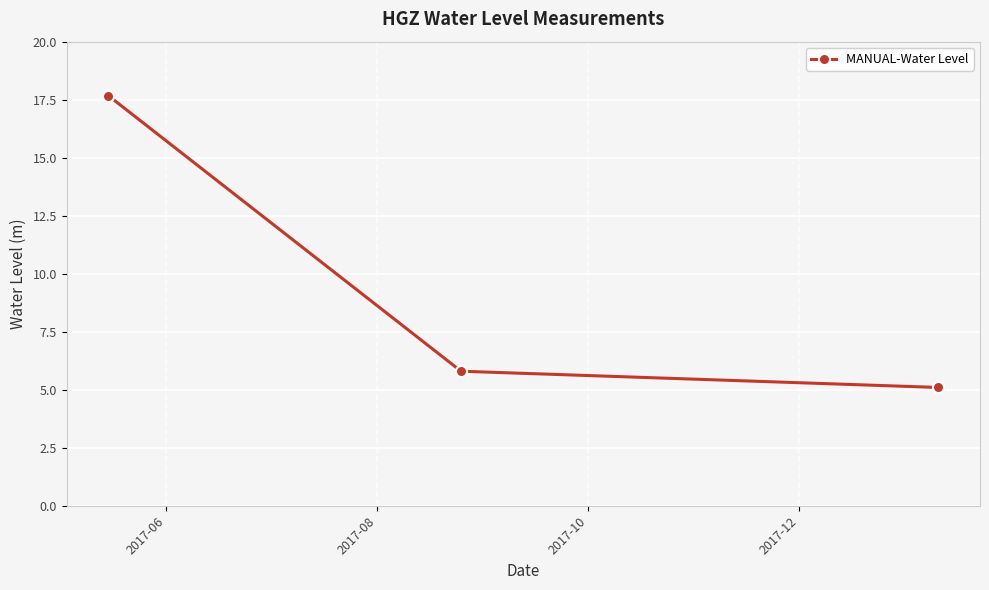

What is the minimum value shown in the chart?

5.1